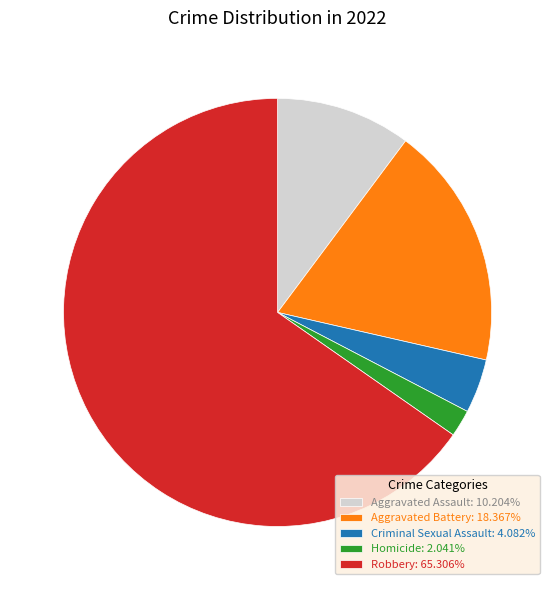

Is Robbery: 65.306% the majority of the pie?

Yes